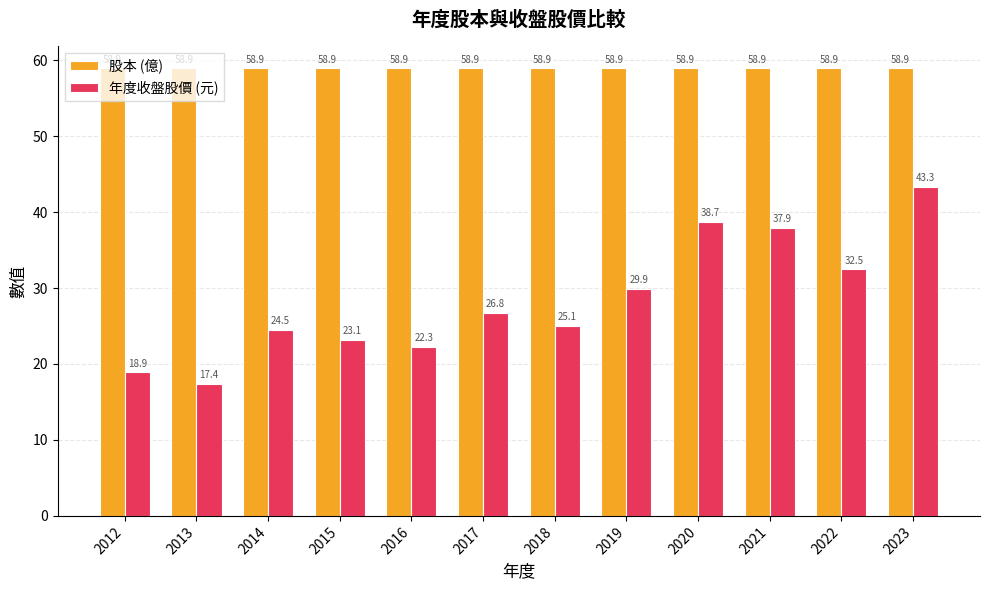

The value of 股本 (億) at 2021 is 13.3. True or false?

False